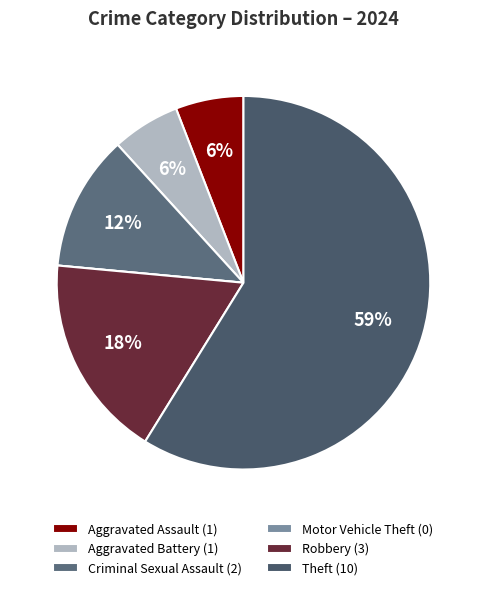

To the nearest percent, what is the combined percentage of Robbery and Aggravated Battery?

24%